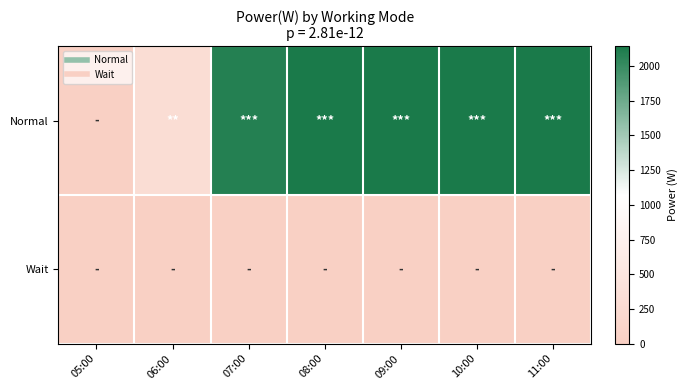

Rank the series by their maximum value, from lowest to highest.

Wait, Normal